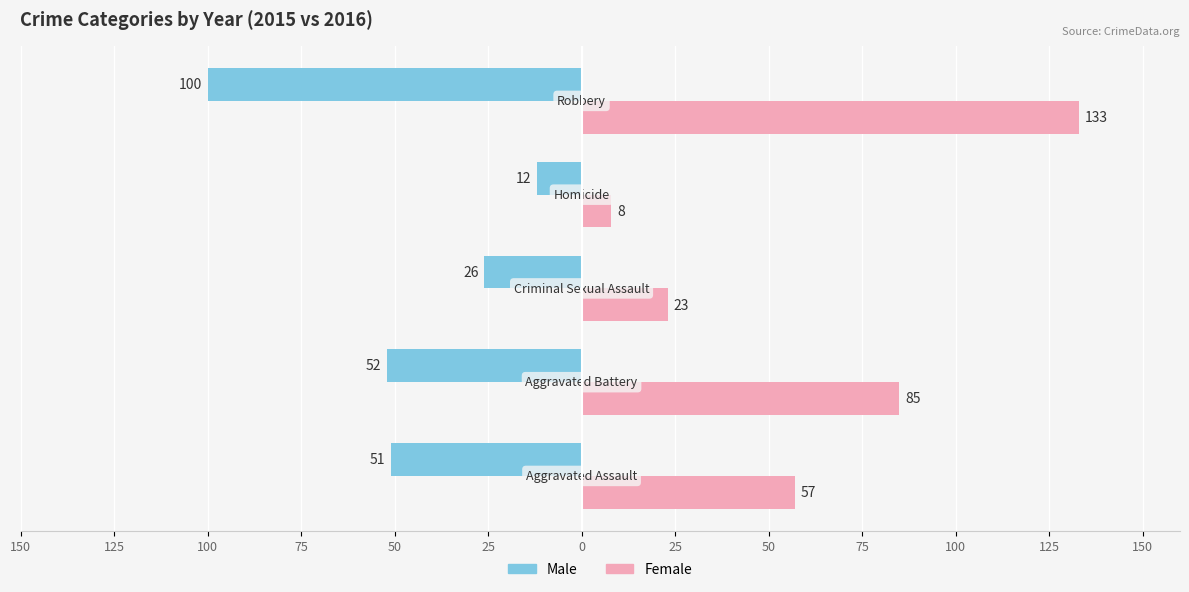

What are all the series names shown in the legend?

Male, Female